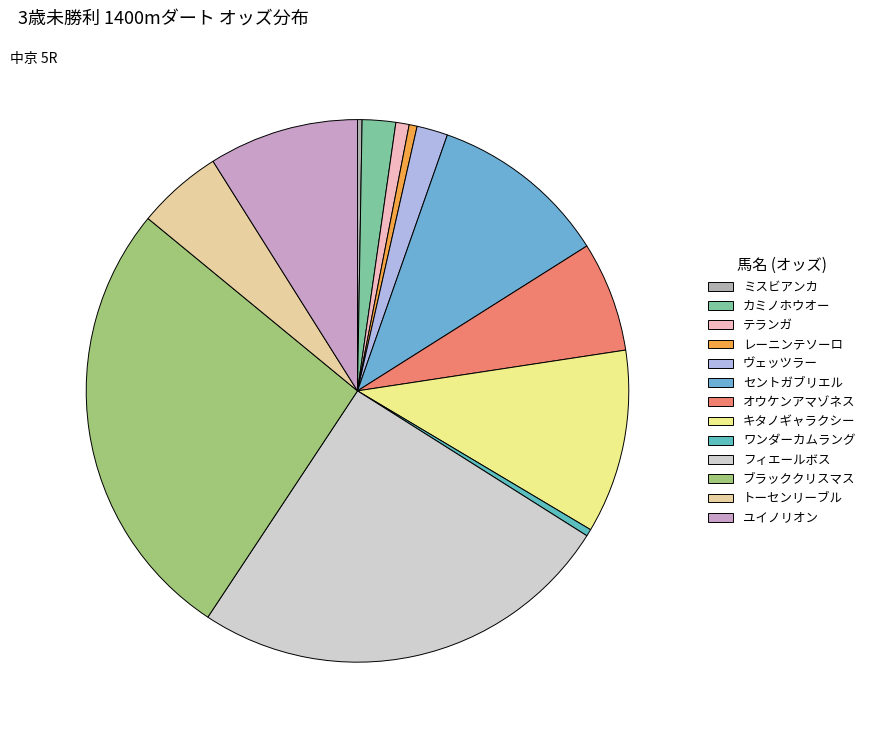

How many segments does this pie chart have?

13